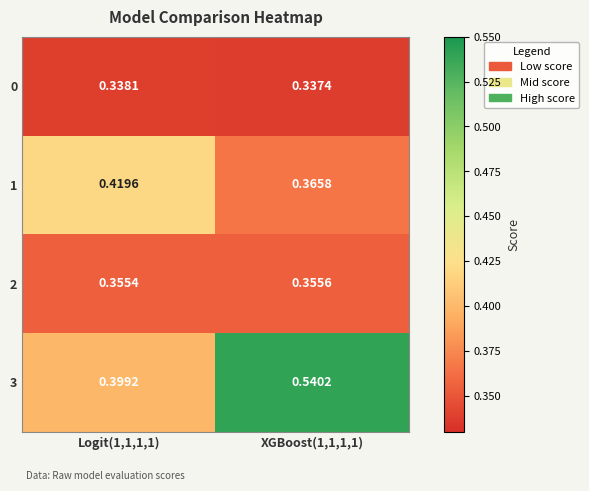

Which series has the largest total across all categories?

3